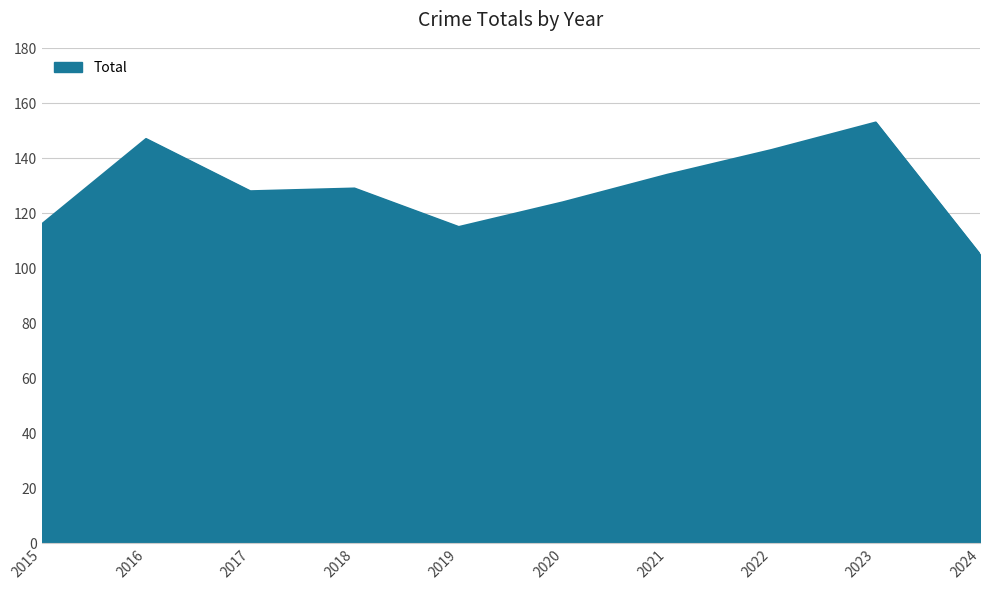

What is the approximate value at 2019?

115